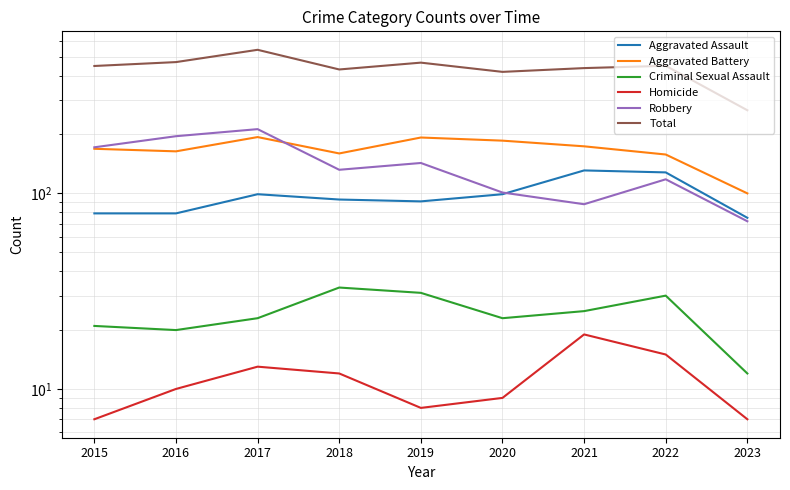

How many values in the Total series exceed 448?

4